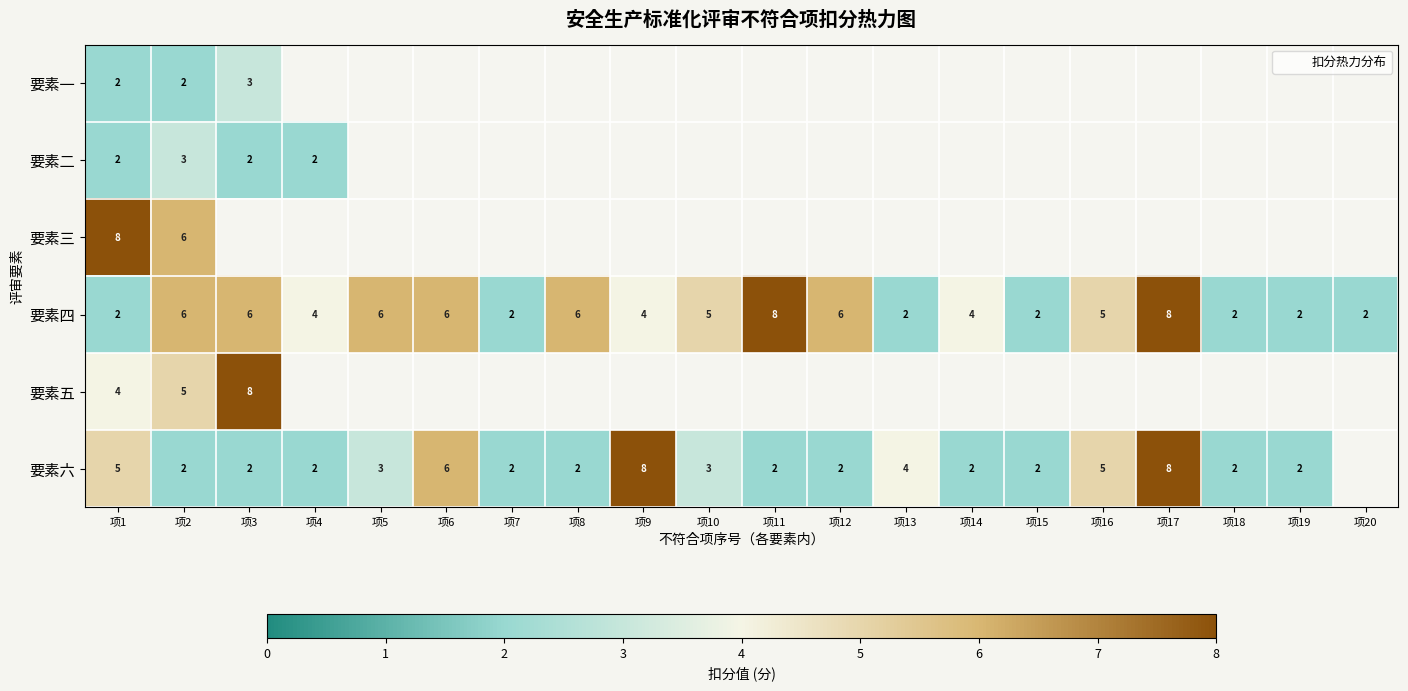

What is the highest value of the 要素四 series?

8.0